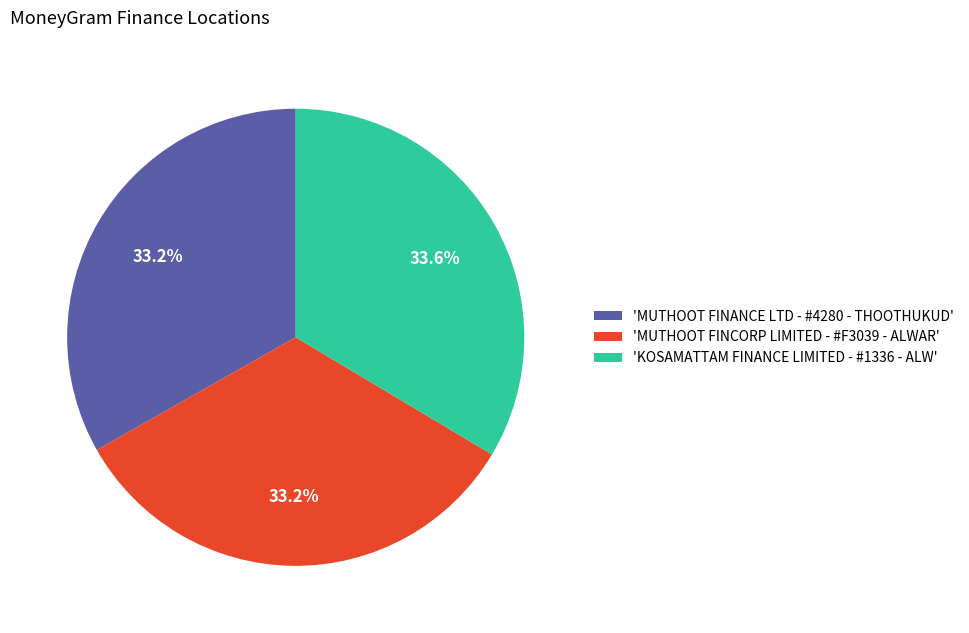

How much of the chart is everything except 'MUTHOOT FINCORP LIMITED - #F3039 - ALWAR'?

66.8%